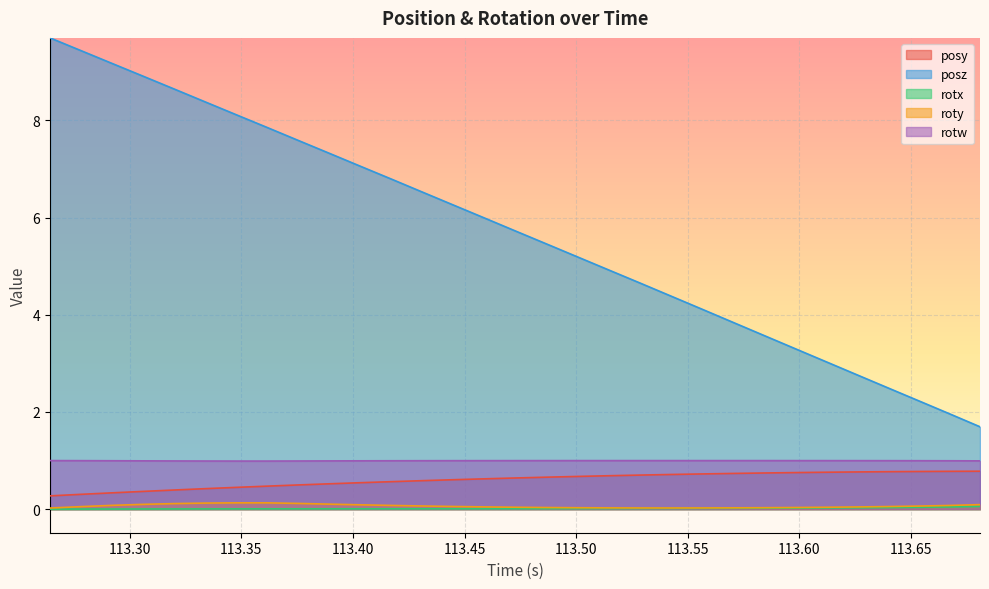

Which series has the largest range (max minus min)?

posz